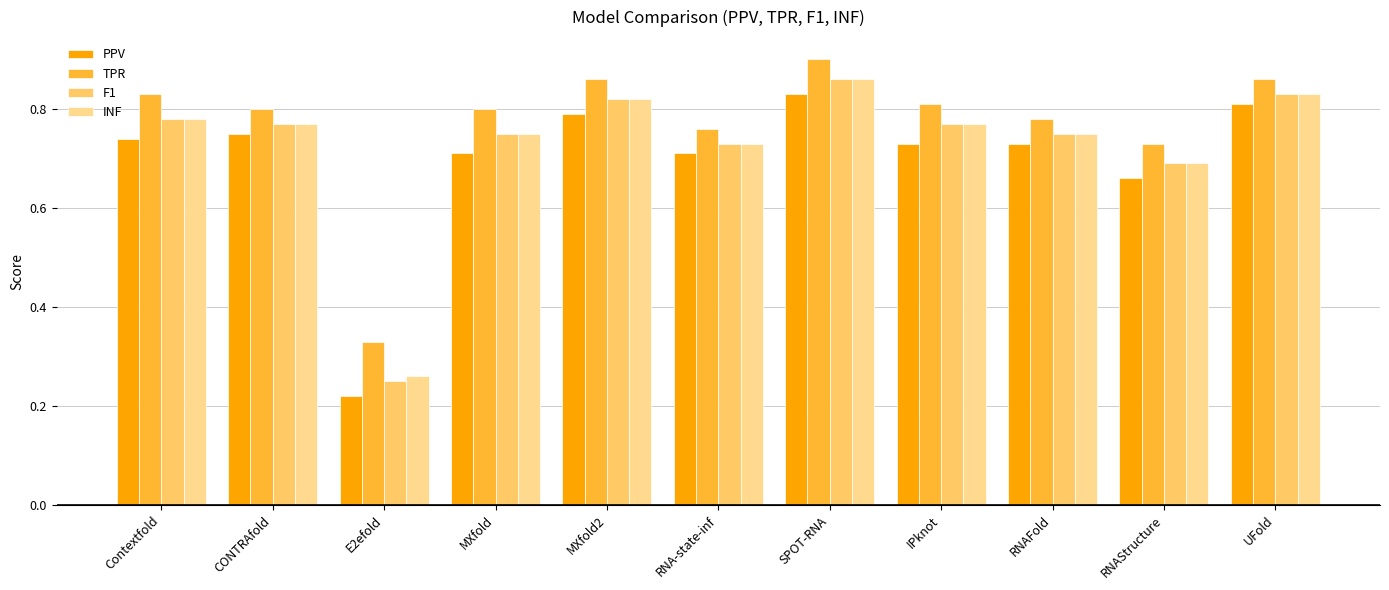

What is the sum of the INF values at RNAStructure and Contextfold?

1.5